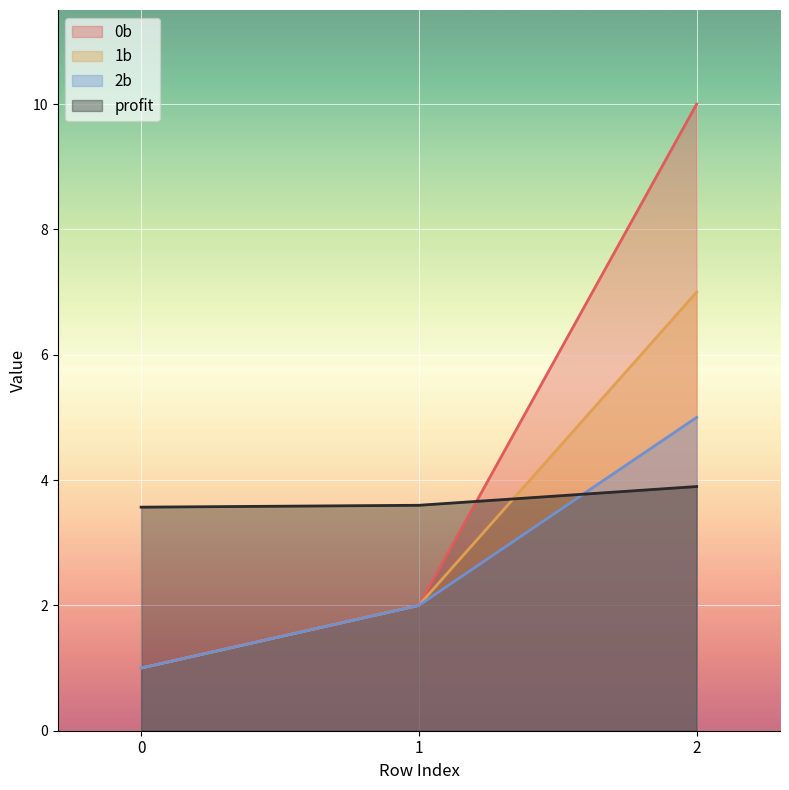

What is the total value across all series at 2?

25.9